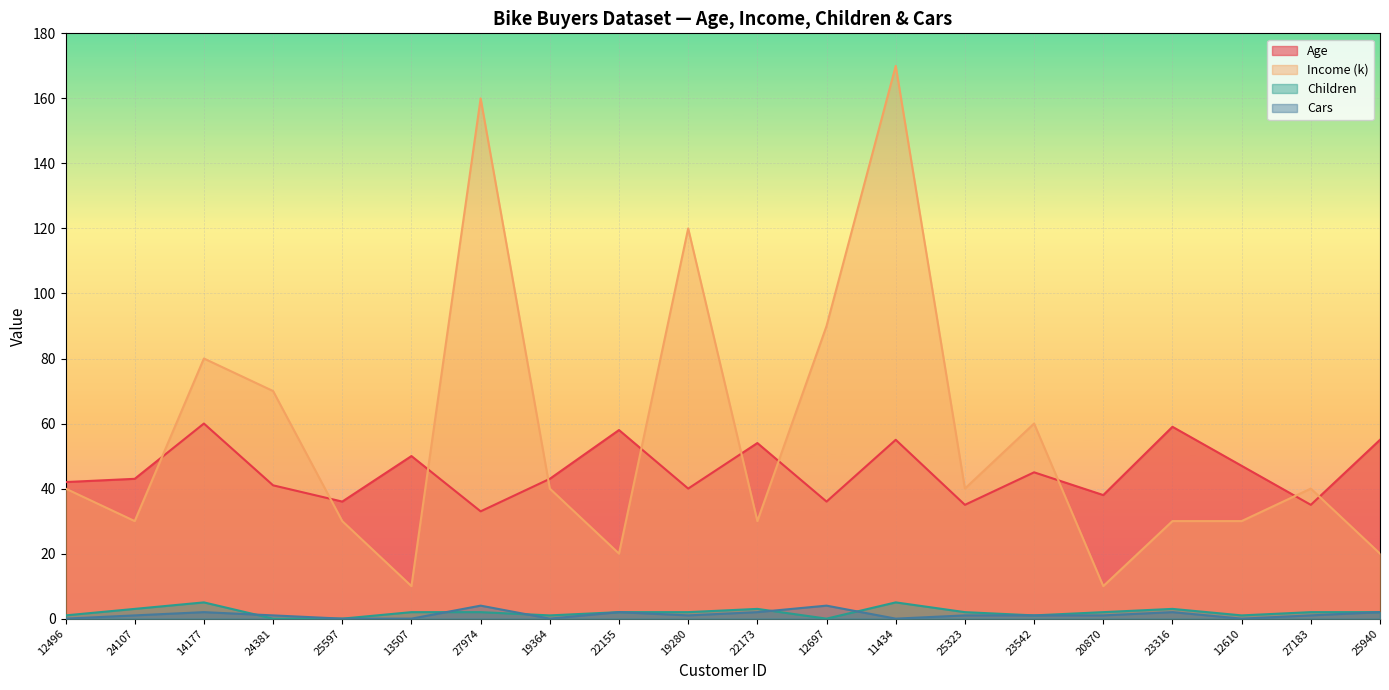

Reading left to right, transcribe all the data shown in this chart.

Age: 42	43	60	41	36	50	33	43	58	40	54	36	55	35	45	38	59	47	35	55
Income (k): 40	30	80	70	30	10	160	40	20	120	30	90	170	40	60	10	30	30	40	20
Children: 1	3	5	0	0	2	2	1	2	2	3	0	5	2	1	2	3	1	2	2
Cars: 0	1	2	1	0	0	4	0	2	1	2	4	0	1	1	1	2	0	1	2